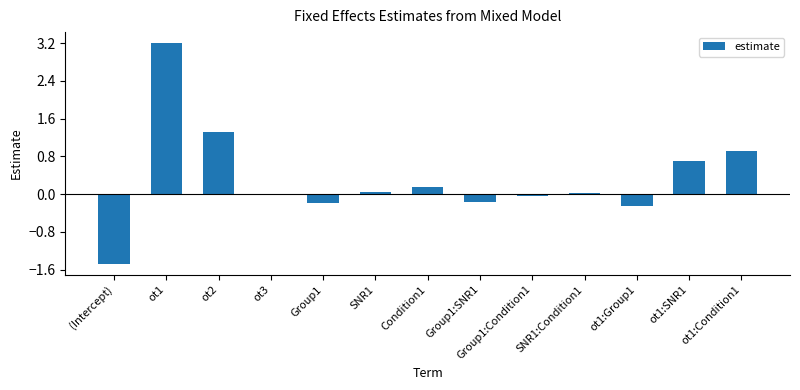

The value at ot1:Condition1 is 0.2. True or false?

False